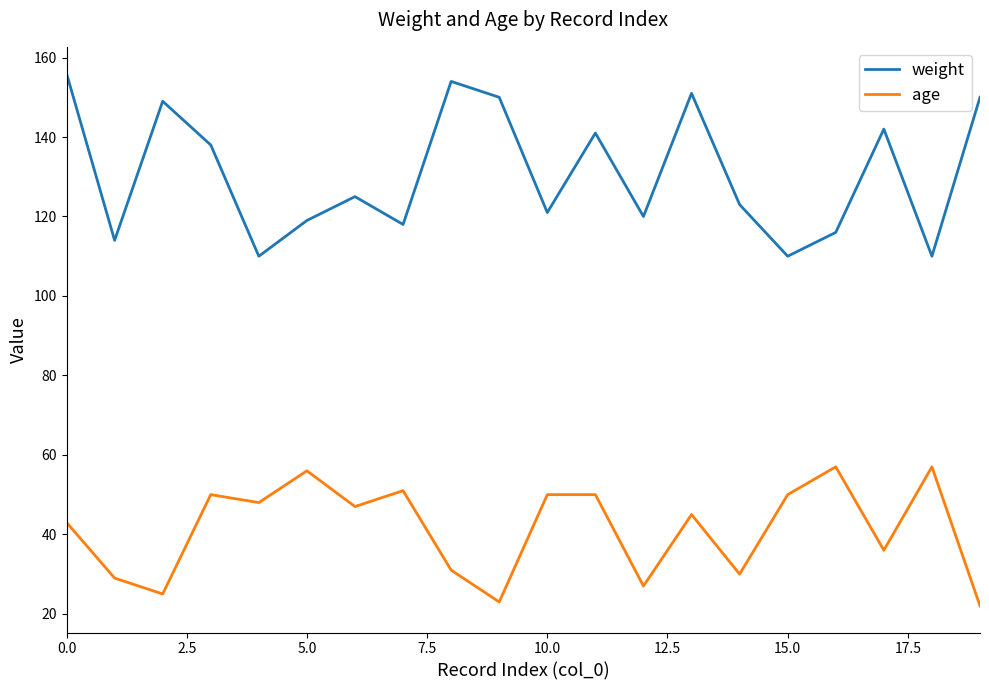

Reading left to right, what are all the values shown in this chart?

weight: 156	114	149	138	110	119	125	118	154	150	121	141	120	151	123	110	116	142	110	150
age: 43	29	25	50	48	56	47	51	31	23	50	50	27	45	30	50	57	36	57	22